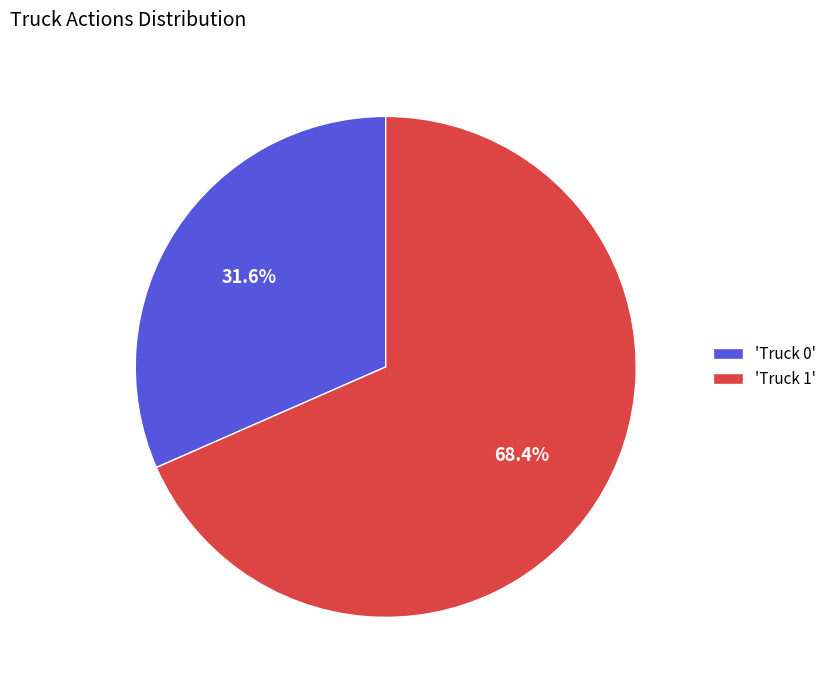

What is the largest slice in the pie chart?

'Truck 1'